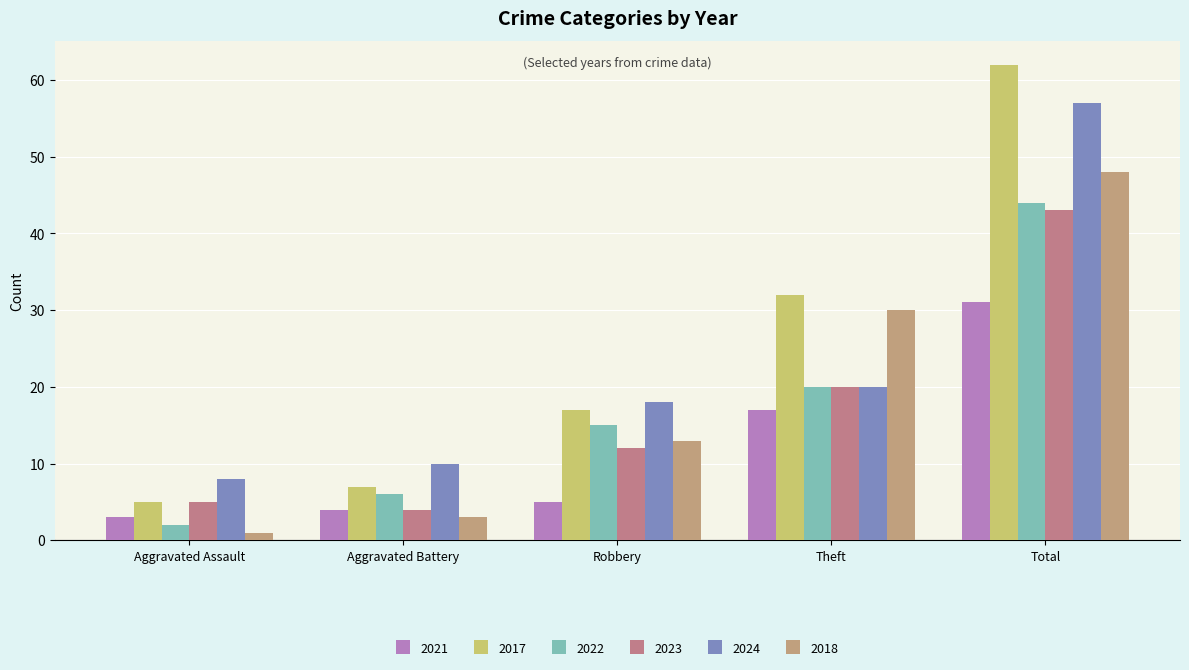

How many series are shown in this chart?

6